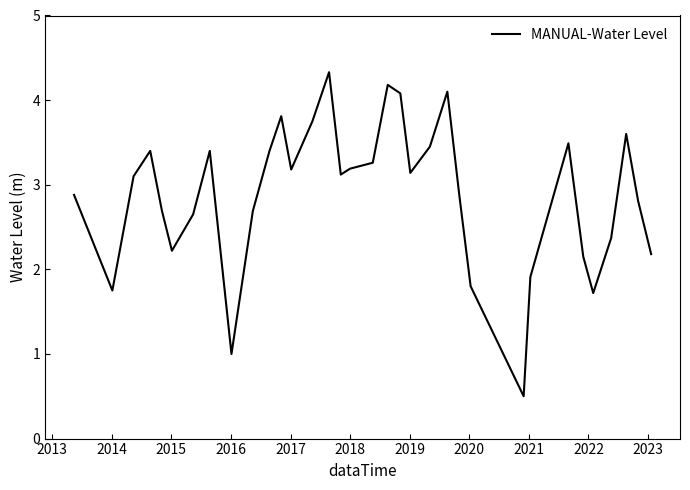

What is the smallest value displayed?

0.5